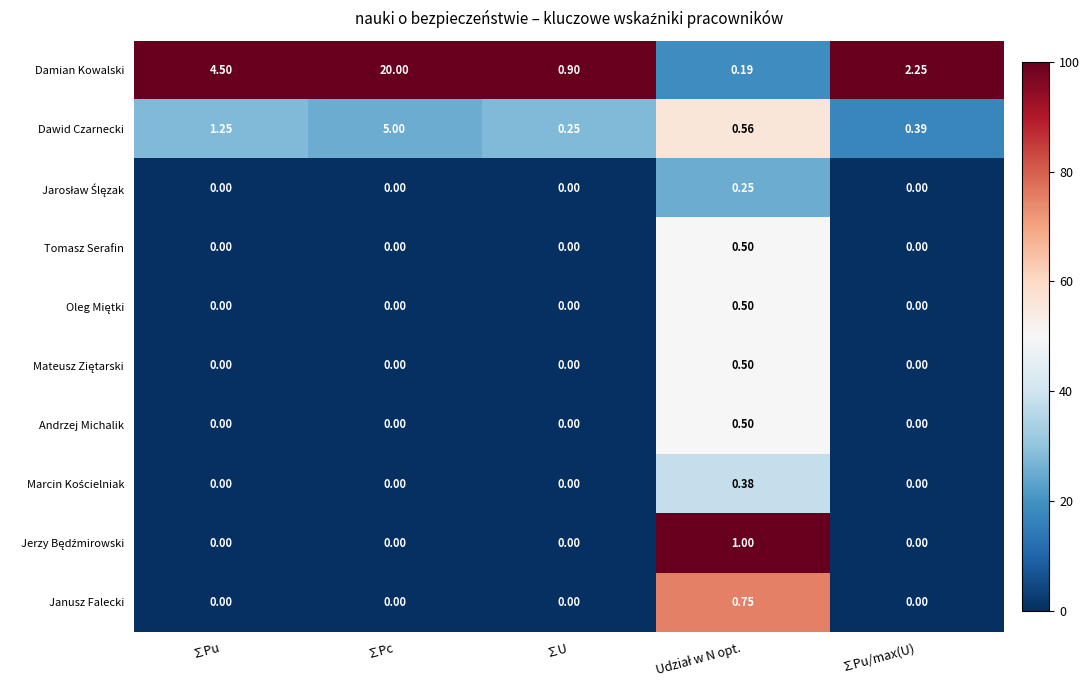

Which label corresponds to the largest value in the chart?

∑Pc